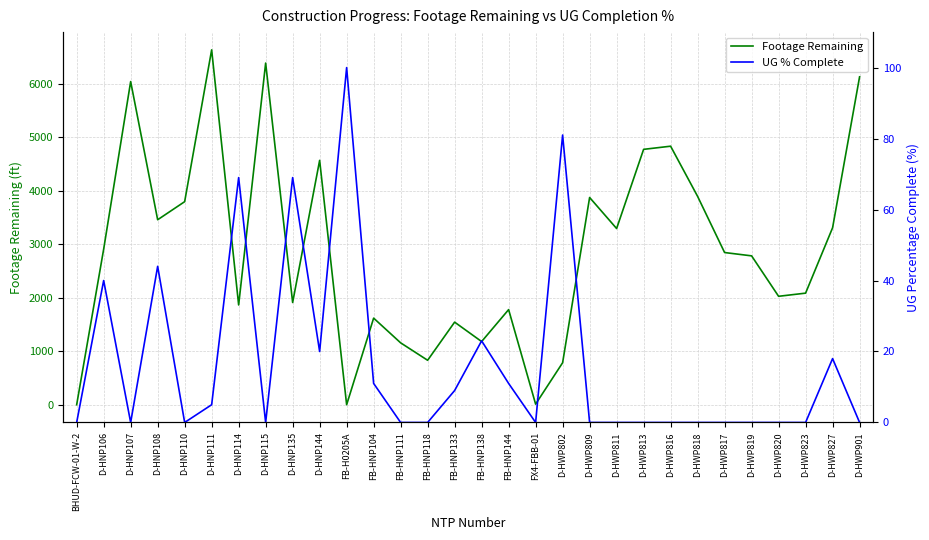

How many values in the UG % Complete series exceed 0?

13